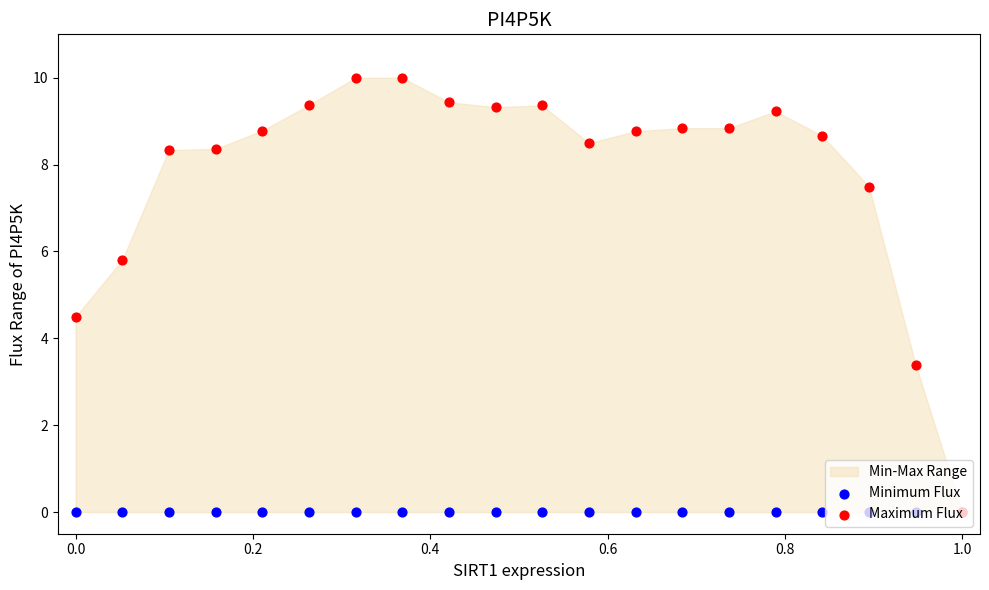

Which series contains the highest Y value?

Maximum Flux